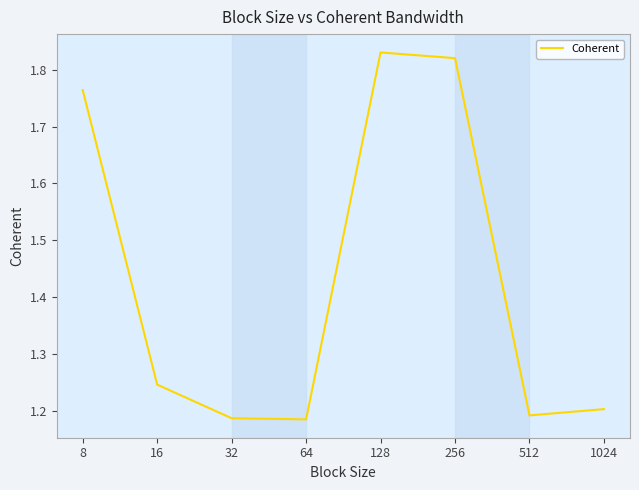

Is it true that the value at 32 is 1.2?

True